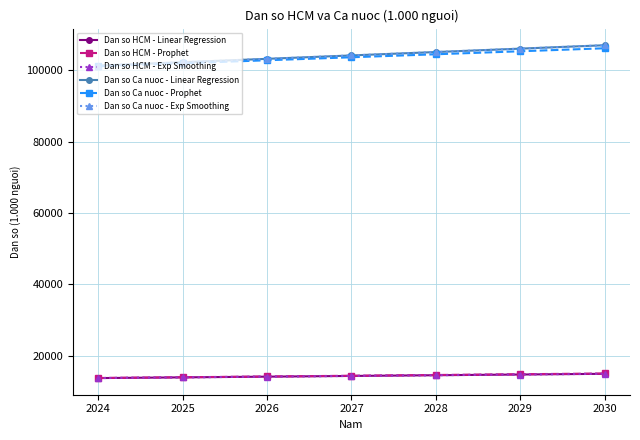

What are all the series names shown in the legend?

Dan so HCM - Linear Regression, Dan so HCM - Prophet, Dan so HCM - Exp Smoothing, Dan so Ca nuoc - Linear Regression, Dan so Ca nuoc - Prophet, Dan so Ca nuoc - Exp Smoothing